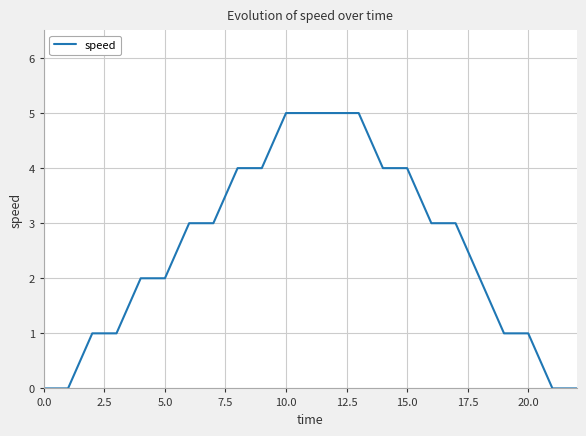

How many values are between 1 and 4?

15